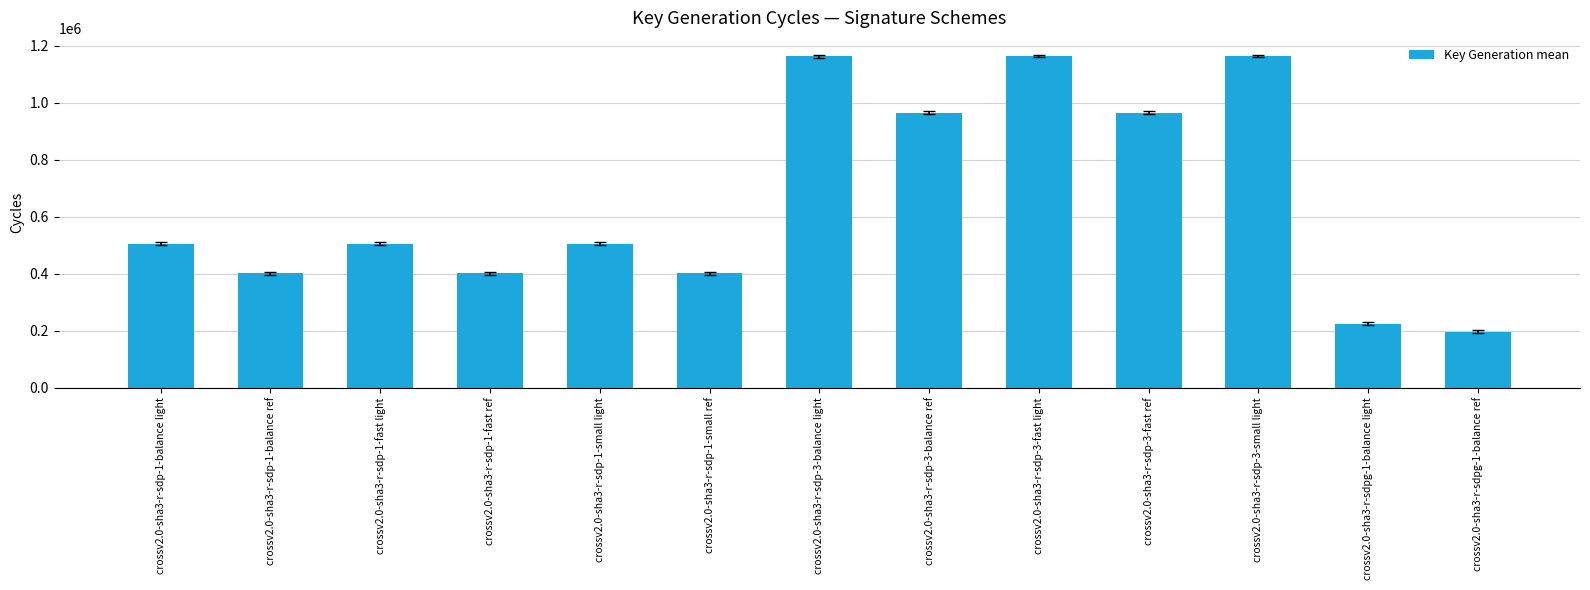

What is the change in value from crossv2.0-sha3-r-sdp-1-small light to crossv2.0-sha3-r-sdp-3-balance light?

+659559